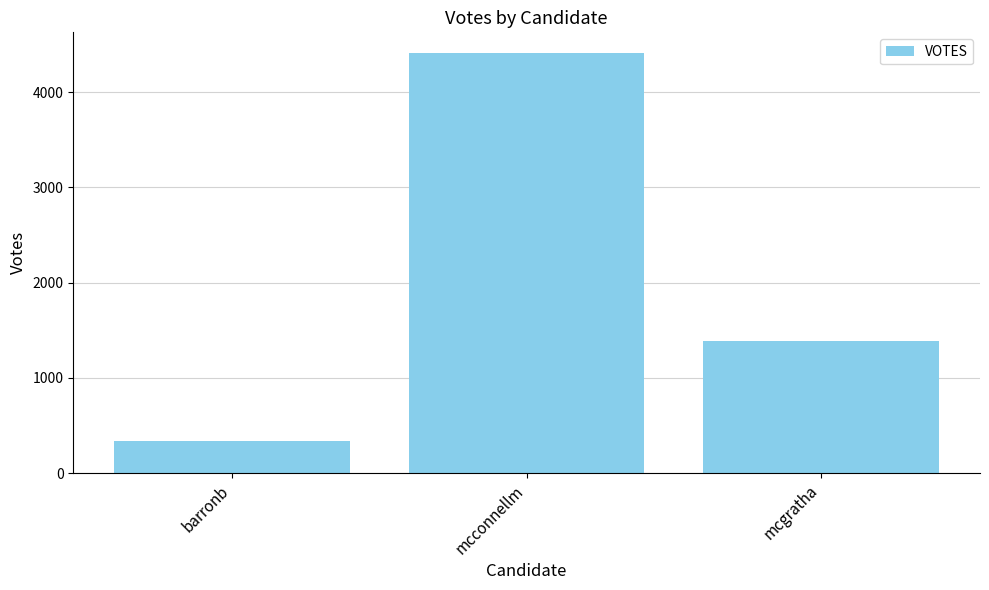

Which has a higher value, mcgratha or mcconnellm?

mcconnellm